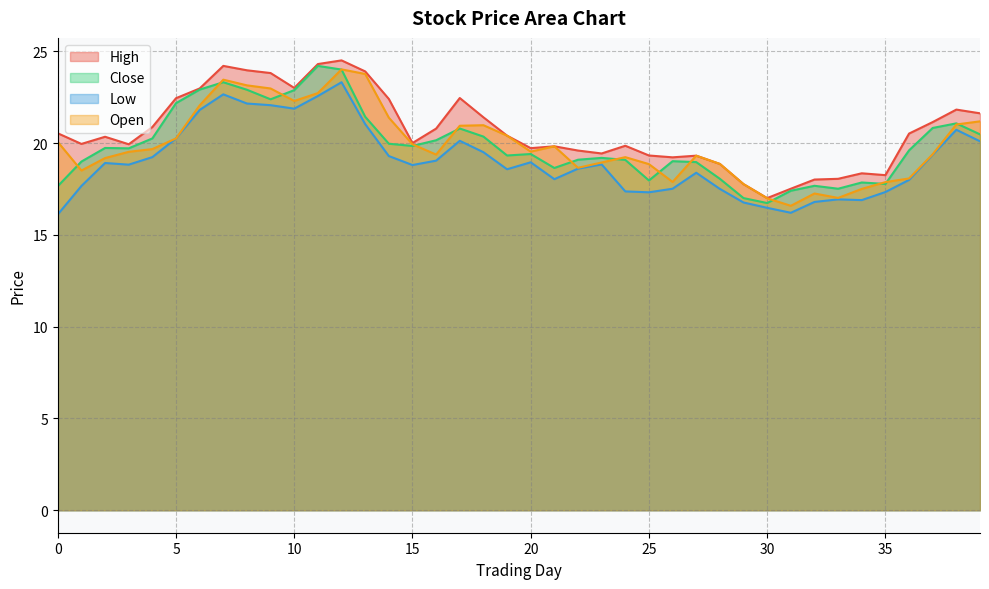

What is the difference between the maximum and minimum values in the High series?

7.5